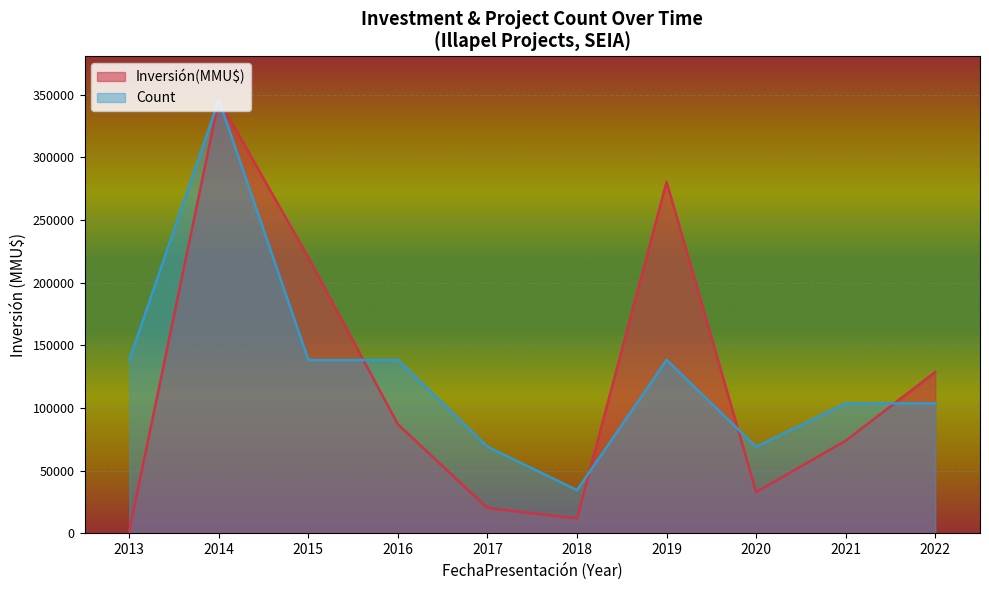

Which category has the highest value in the Count series?

2014